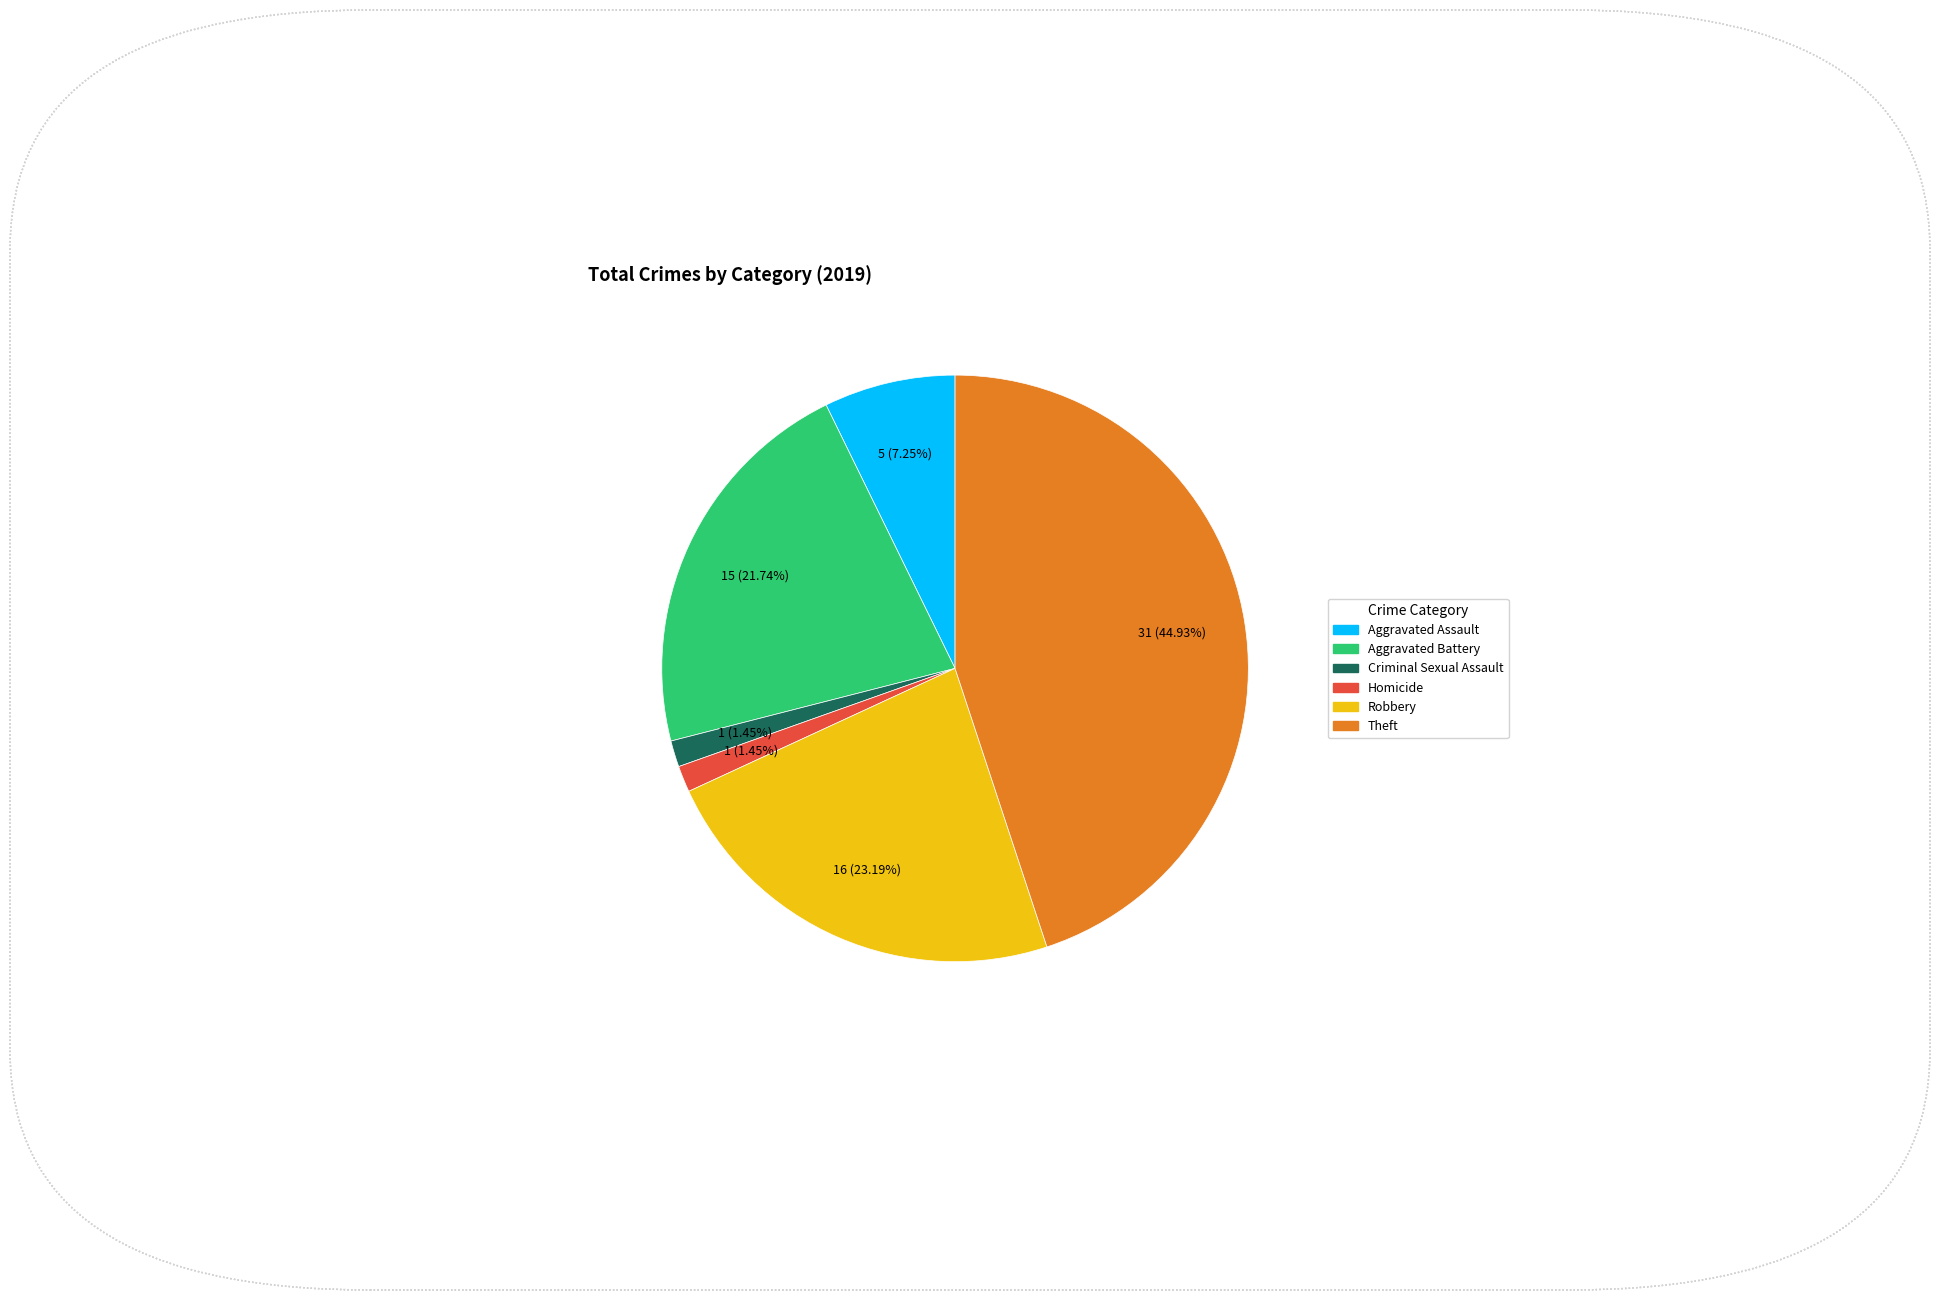

Between Criminal Sexual Assault and Robbery, which is larger?

Robbery